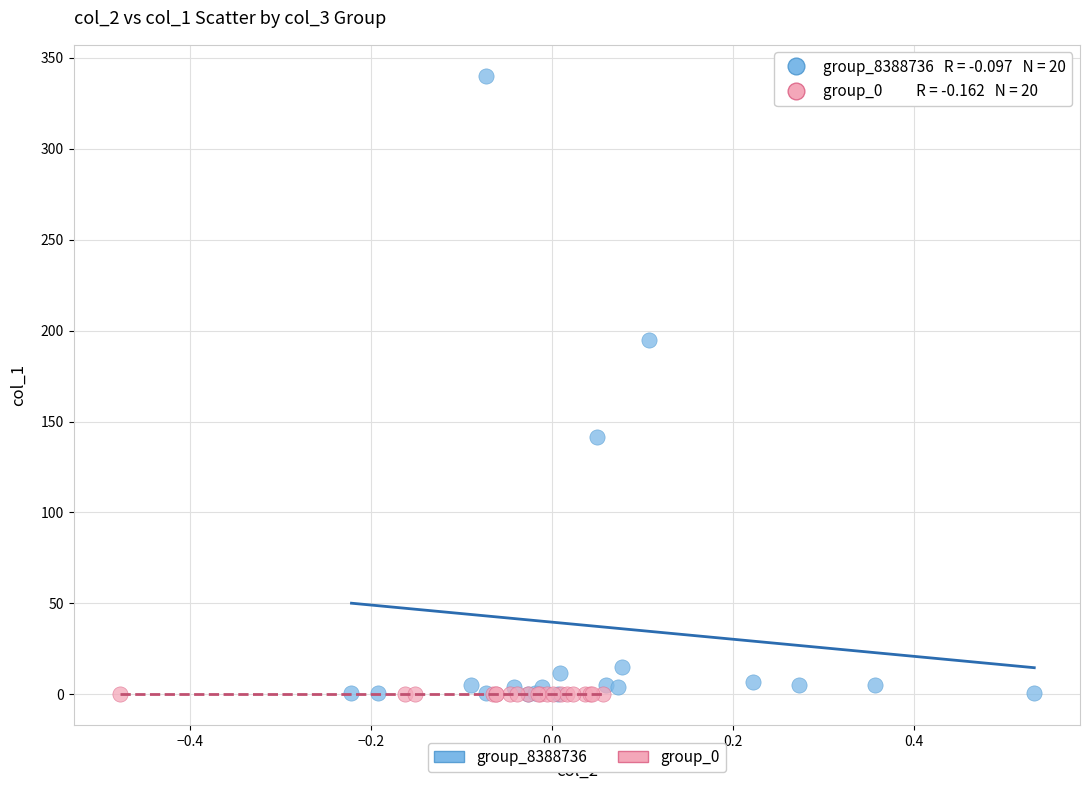

Which series contains the highest Y value?

group_8388736